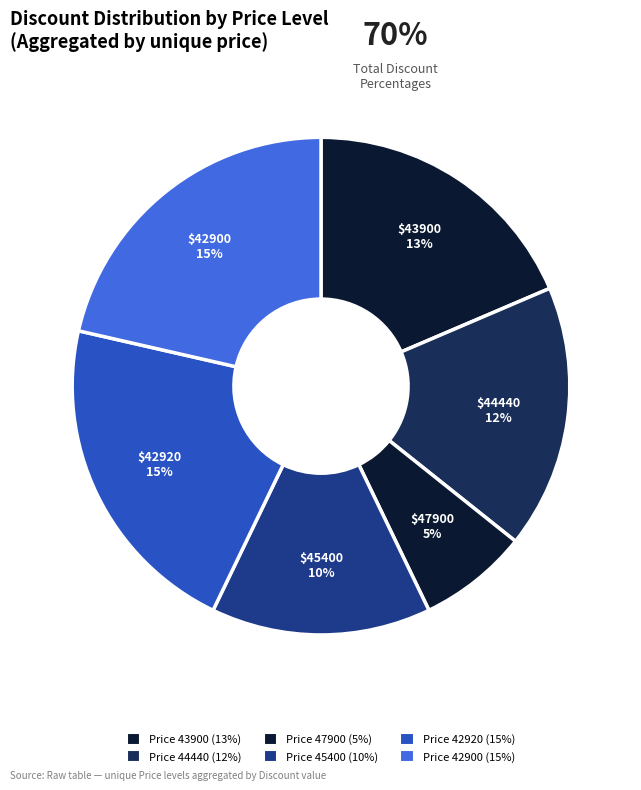

To the nearest percent, what portion does Price 47900 represent?

7%